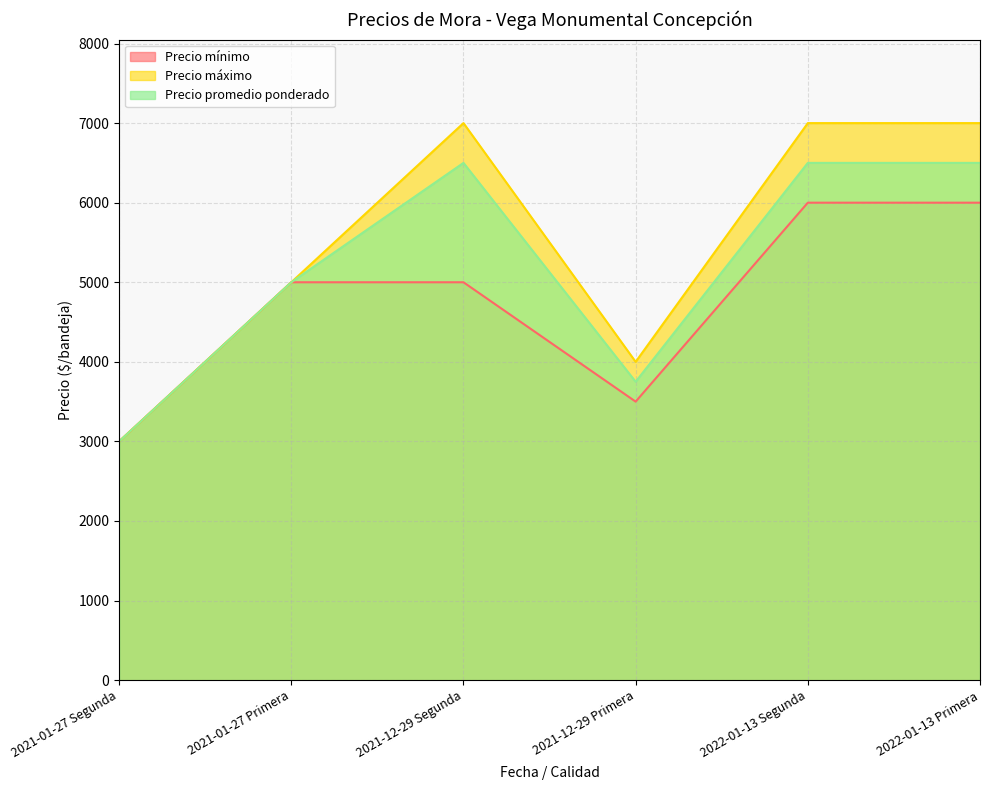

True or false: Precio máximo and Precio mínimo intersect in this chart.

False